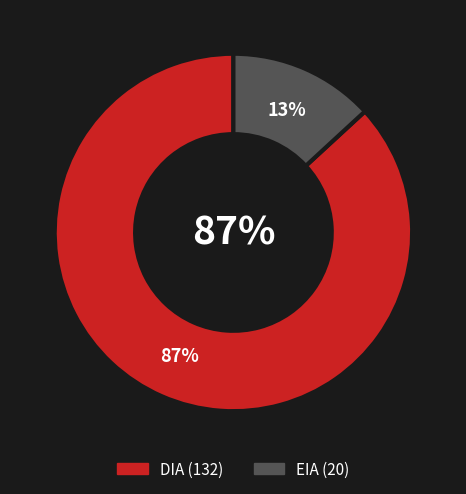

Which slice is the smallest?

EIA